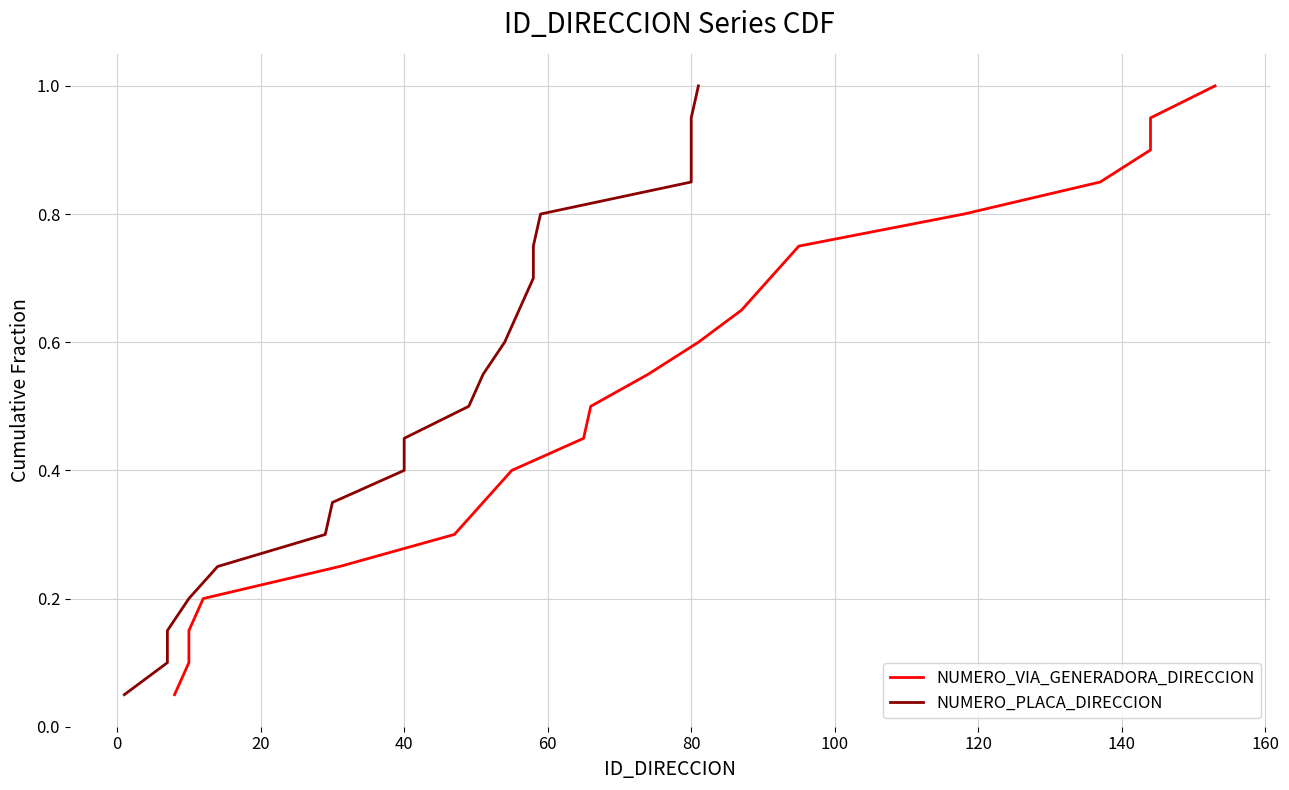

Is the value of NUMERO_PLACA_DIRECCION at 60 greater than the value of NUMERO_VIA_GENERADORA_DIRECCION at 180?

No